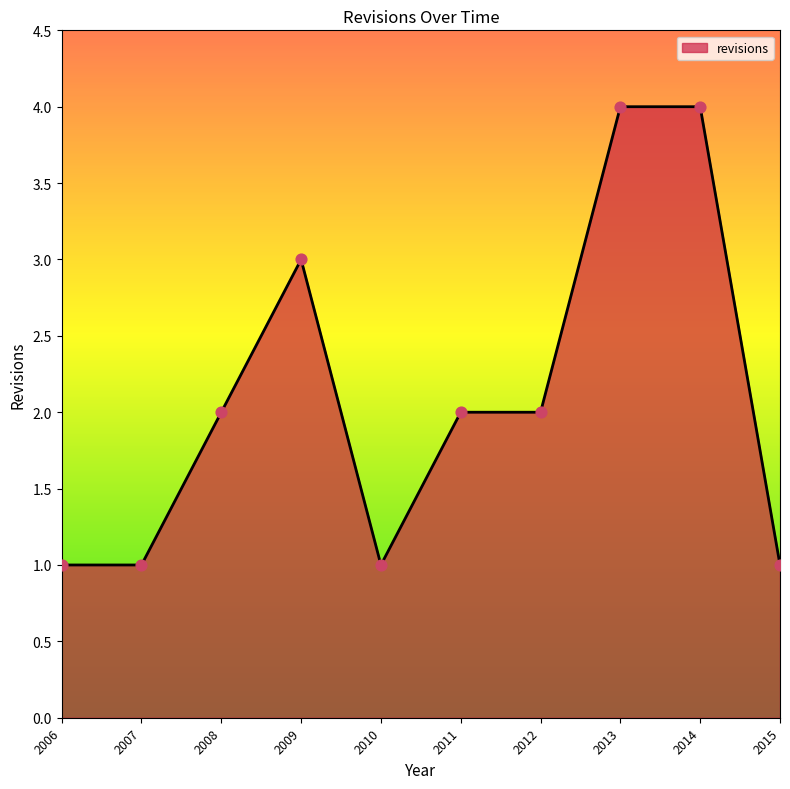

What is the ratio of the value at 2007 to the value at 2008?

0.5